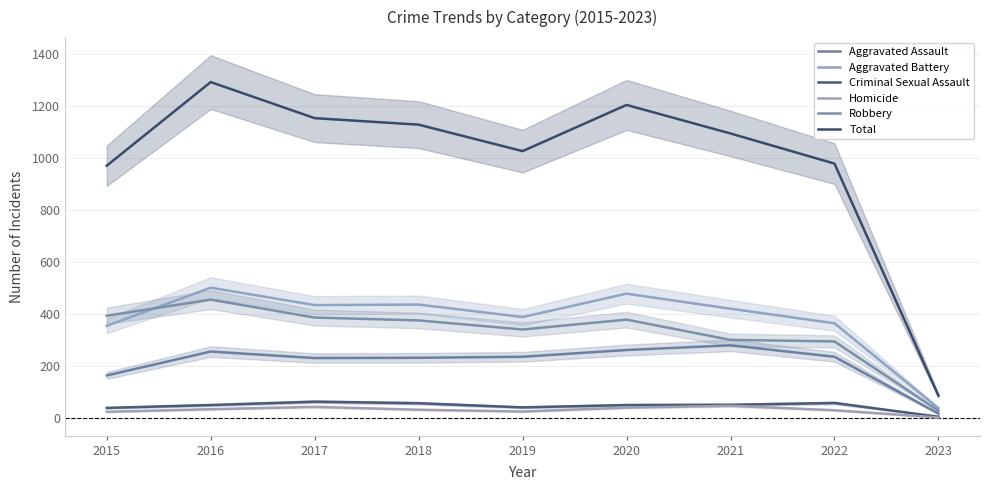

Reading right to left, what are all the values shown in this chart?

Aggravated Assault: 2023=16	2022=235	2021=279	2020=261	2019=235	2018=231	2017=230	2016=255	2015=163
Aggravated Battery: 2023=37	2022=364	2021=420	2020=478	2019=388	2018=436	2017=434	2016=501	2015=354
Criminal Sexual Assault: 2023=4	2022=57	2021=50	2020=49	2019=40	2018=56	2017=62	2016=49	2015=38
Homicide: 2023=1	2022=29	2021=46	2020=39	2019=24	2018=31	2017=42	2016=33	2015=23
Robbery: 2023=27	2022=294	2021=300	2020=378	2019=340	2018=375	2017=386	2016=455	2015=393
Total: 2023=85	2022=979	2021=1095	2020=1205	2019=1027	2018=1129	2017=1154	2016=1293	2015=971